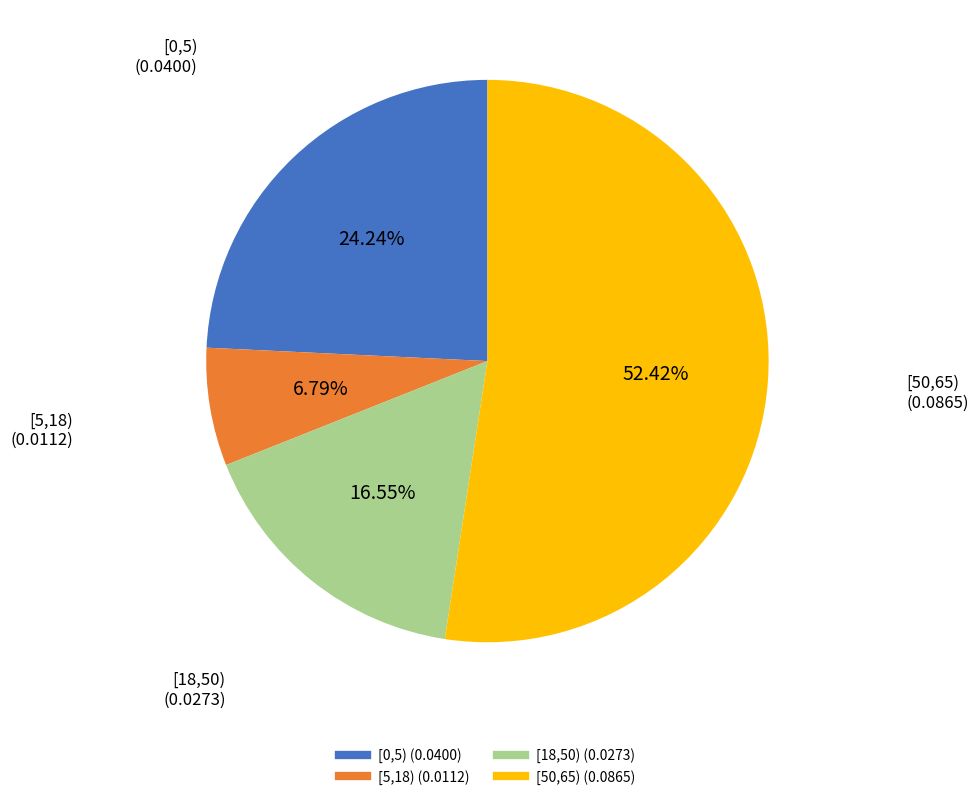

To the nearest percent, what is the average slice percentage?

25%